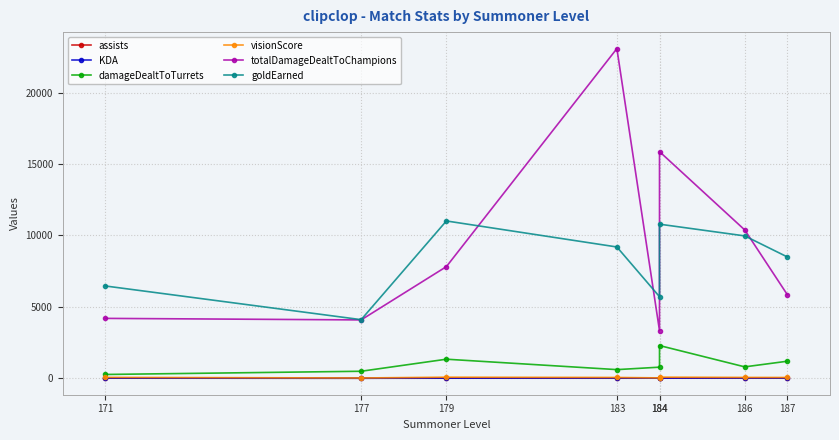

What is the difference between the maximum and second lowest values in the KDA series?

7.4